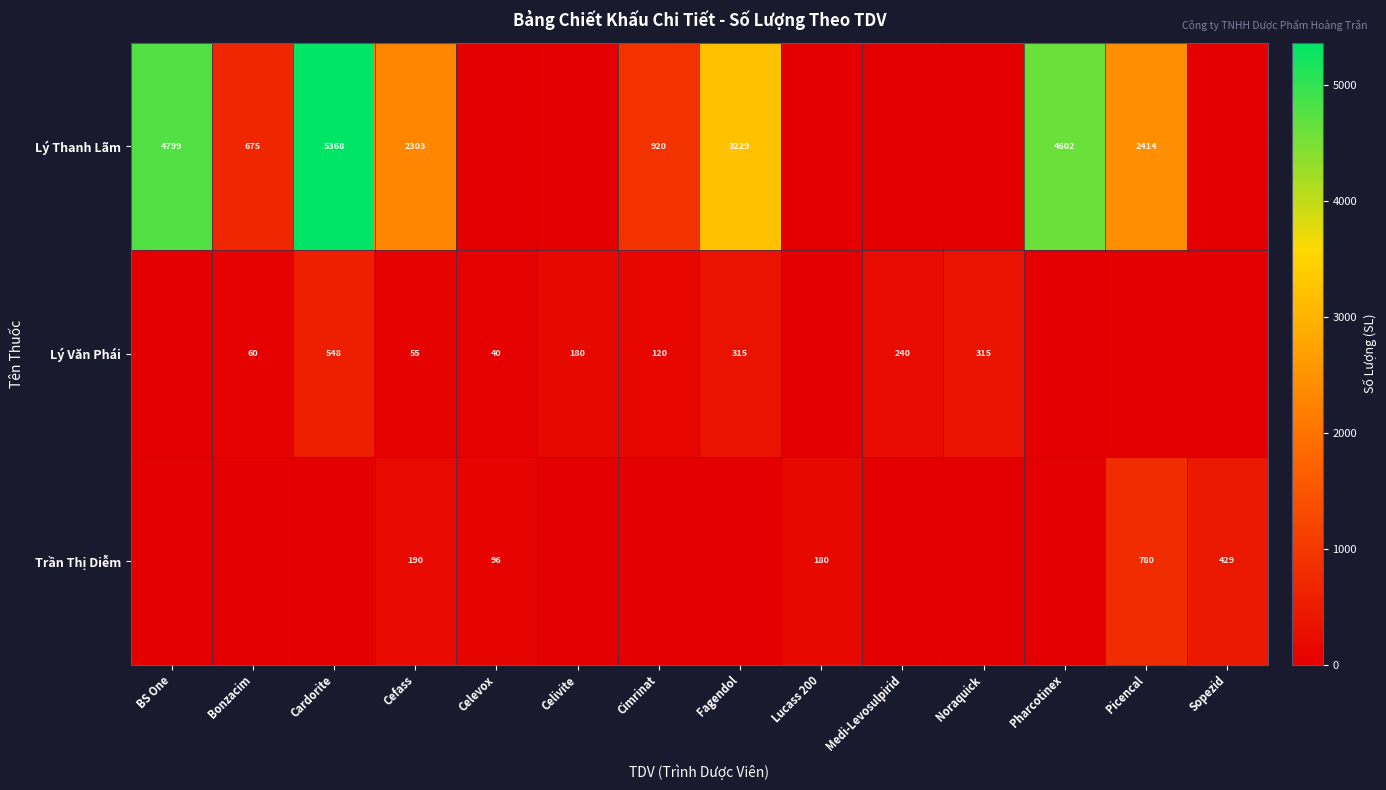

What is the sum of the Trần Thị Diễm values at Picencal and Cefass?

970